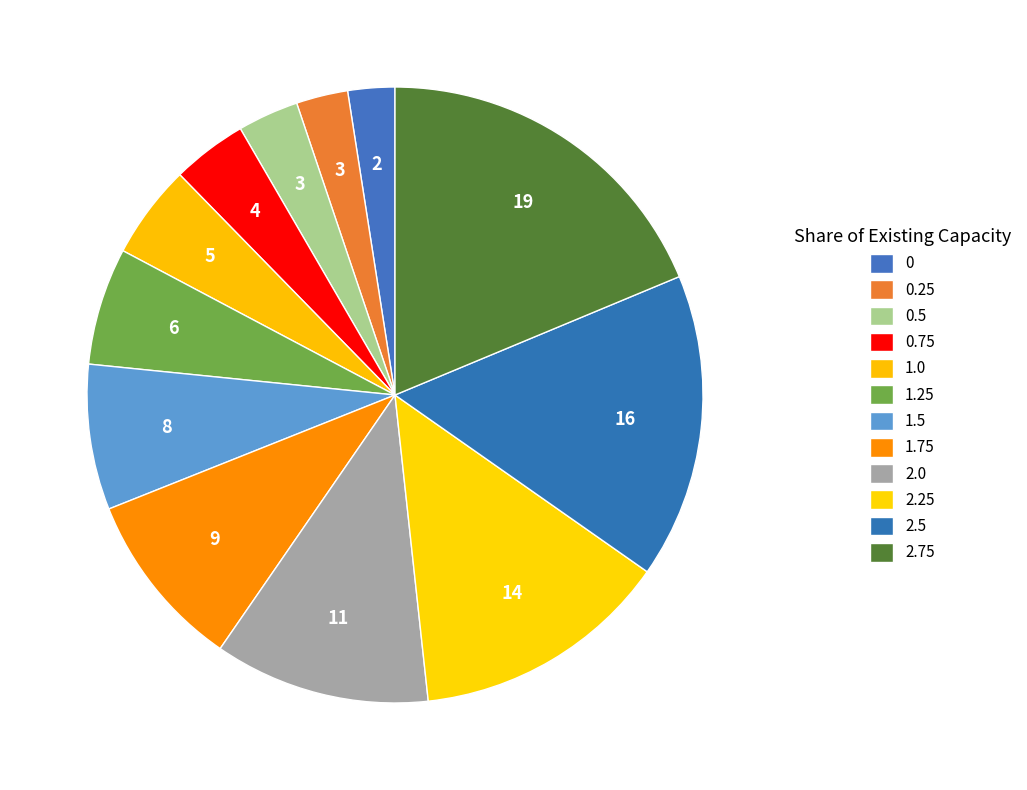

To the nearest percent, what is the combined percentage of 0 and 2.25?

16%